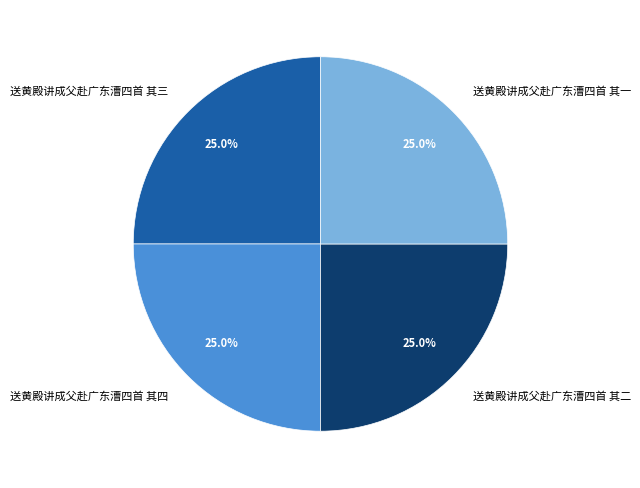

The 送黄殿讲成父赴广东漕四首 其四 slice represents 14% of the pie. True or false?

False